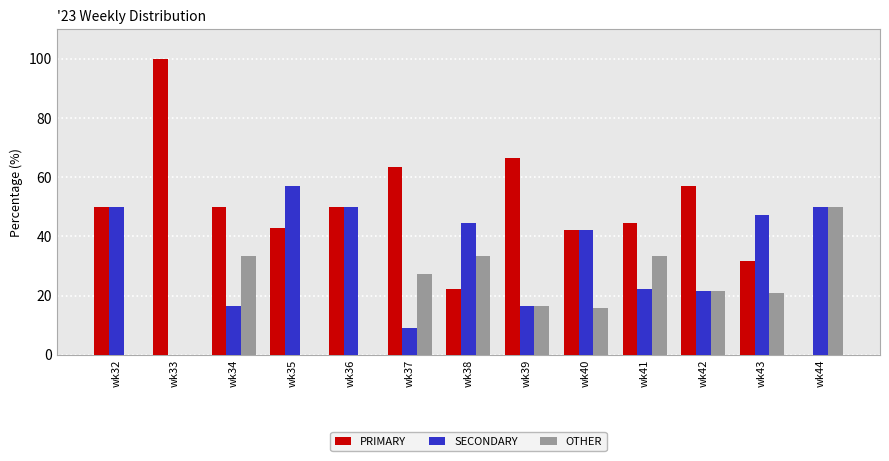

What is the average value of the OTHER series?

19.4